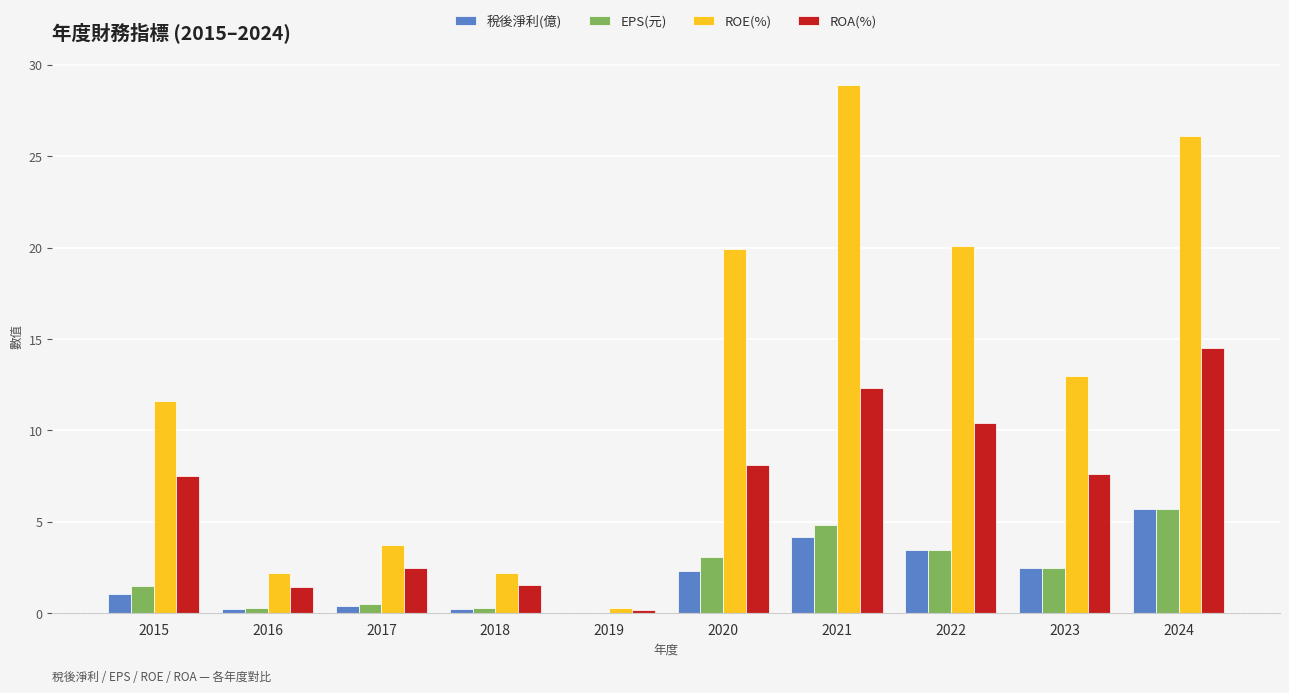

What is the maximum value shown in the chart?

28.9